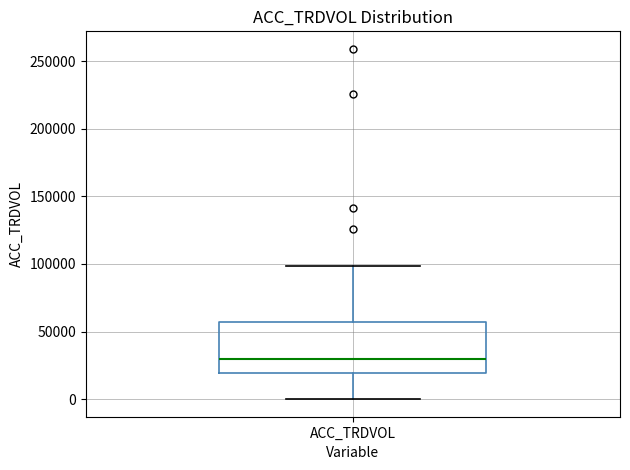

Transcribe this box plot: give where the median line is, the range the box spans, and where the two whiskers end, as read against the y-axis. The values are not printed on the chart, so give them approximately, as read against the axis.

median 30000, box 20000 to 55000, whiskers 0 to 100000